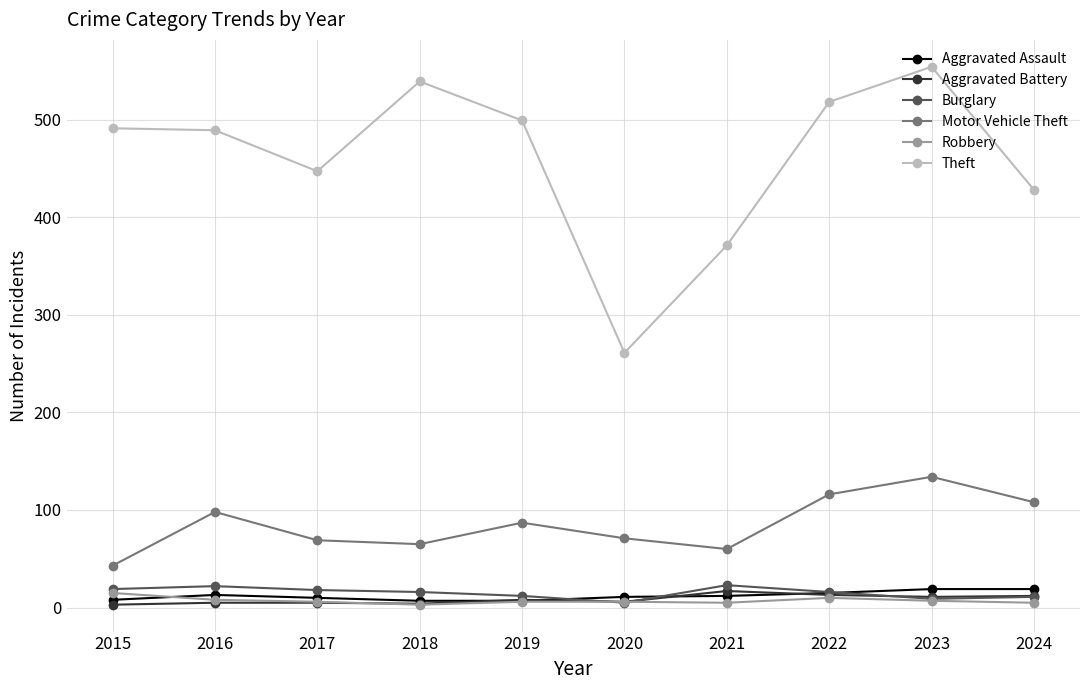

What is the difference between the maximum and minimum values in the Theft series?

293